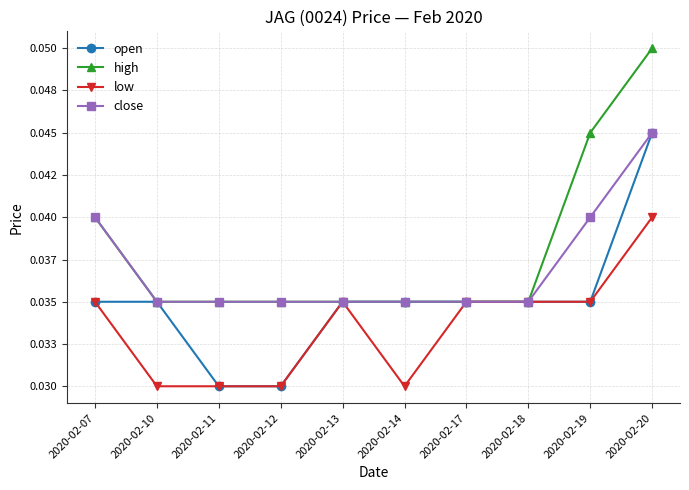

At which category is the sum across all series the highest?

2020-02-20